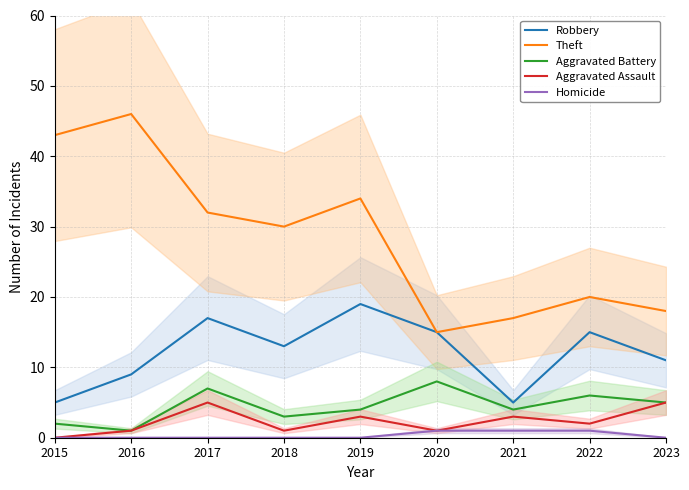

The Homicide series shows 1 at 2015. True or false?

False